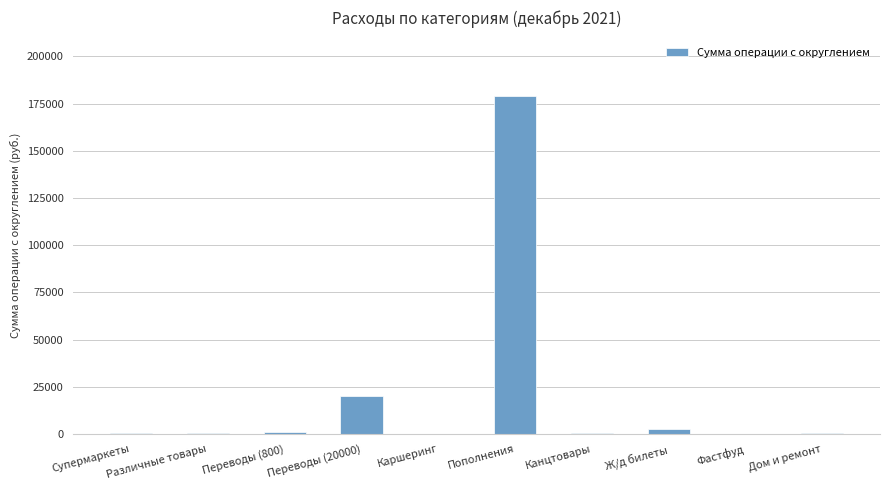

What is the greatest value displayed?

179046.0